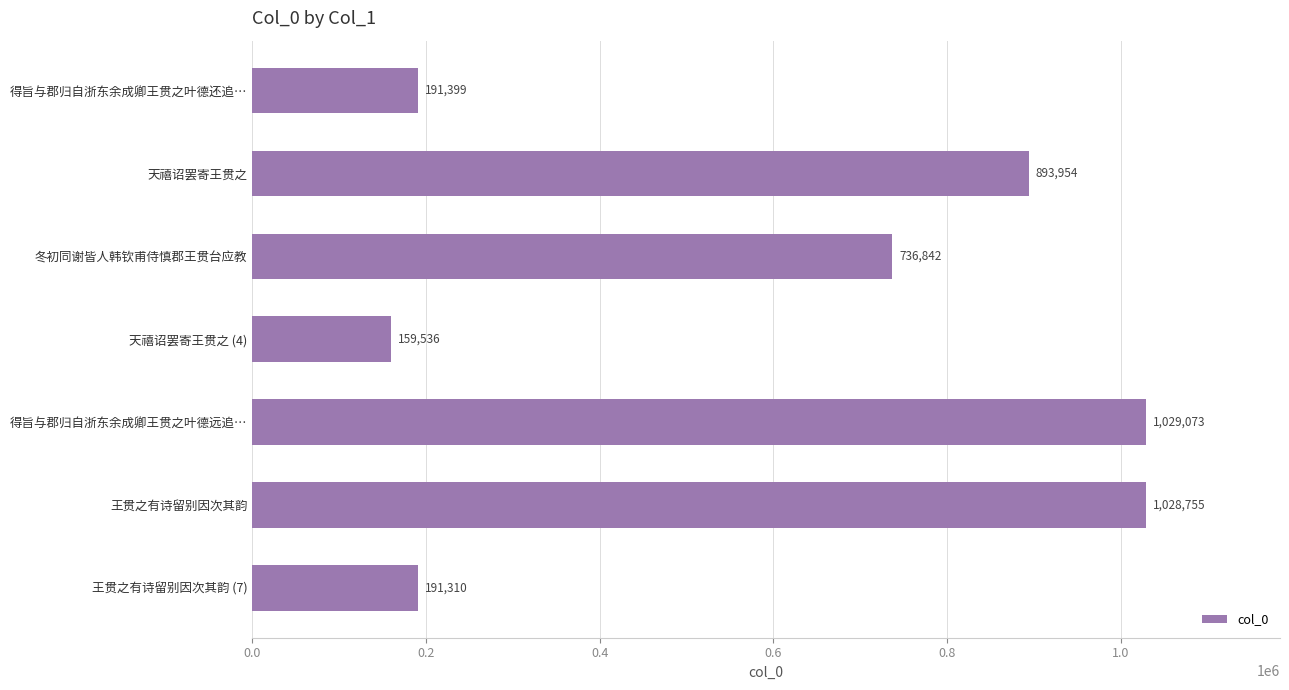

What is the label of the 1st bar from the top?

得旨与郡归自浙东余成卿王贯之叶德还追…